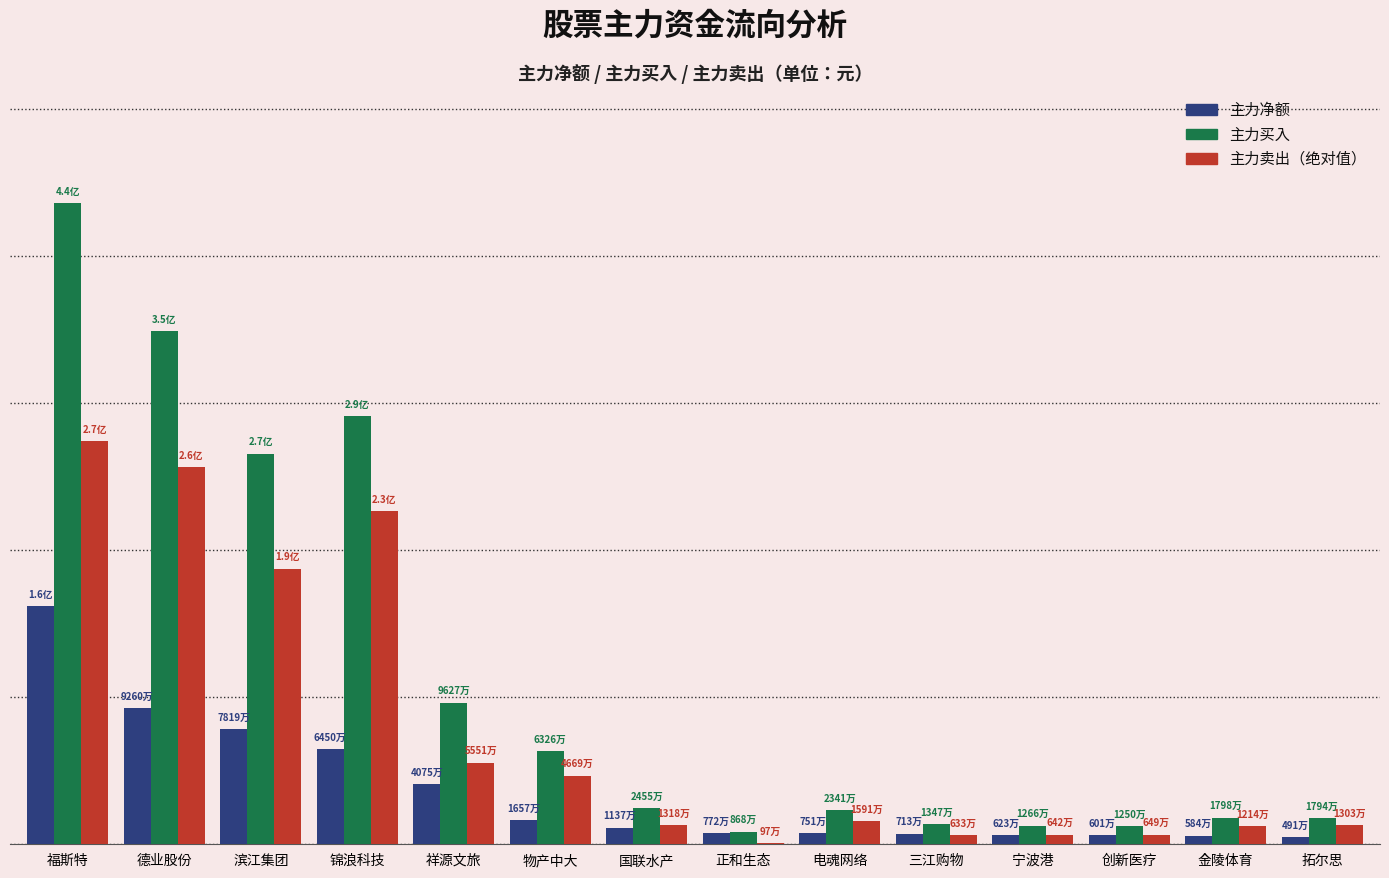

Are the bars horizontal?

No